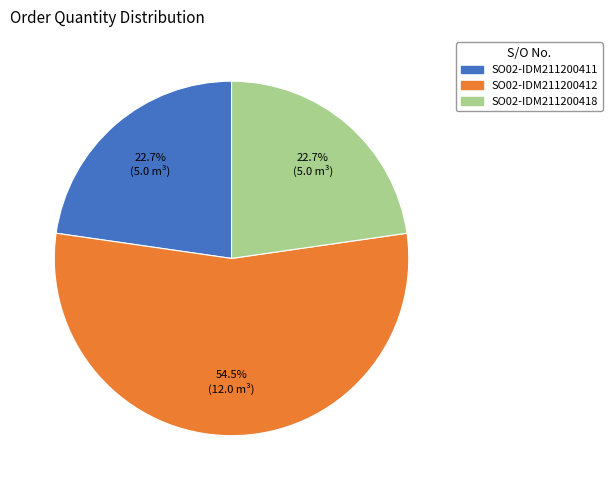

How many slices are in this pie chart?

3